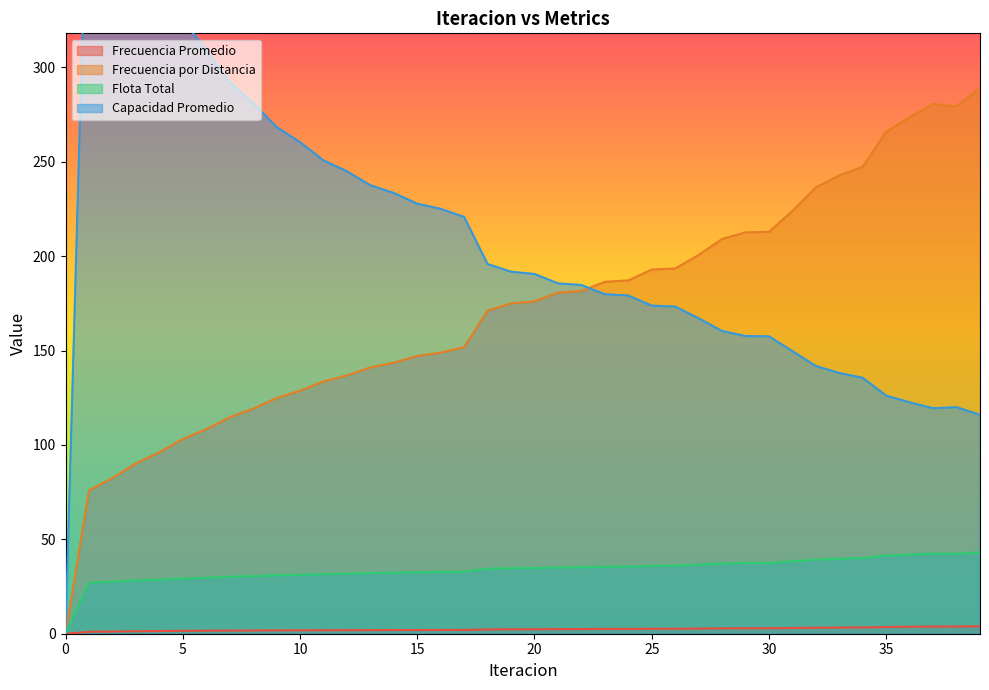

Is it true that Frecuencia por Distancia equals 148.9 at 16?

True